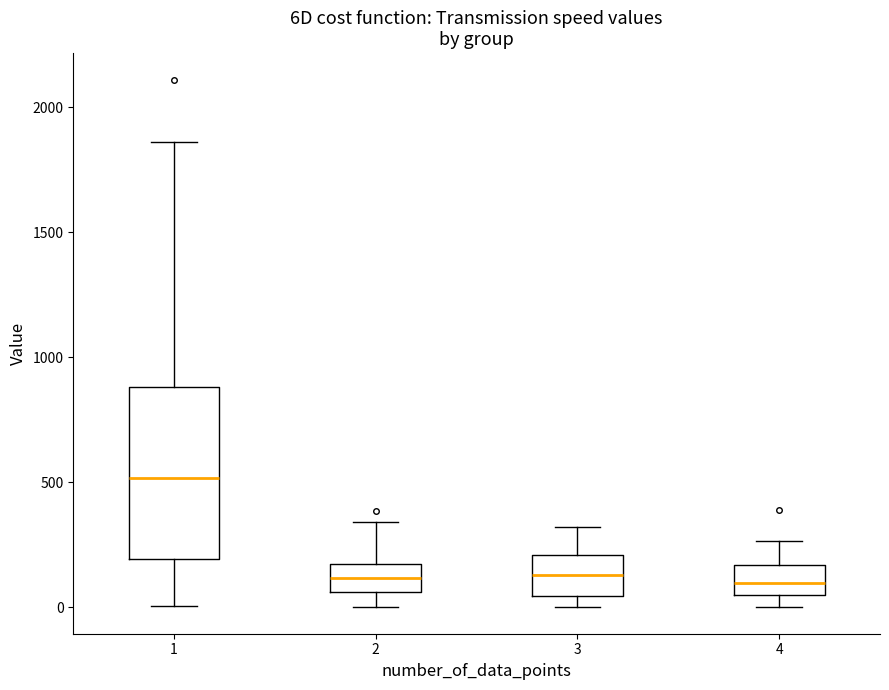

Which box has the highest median line?

1